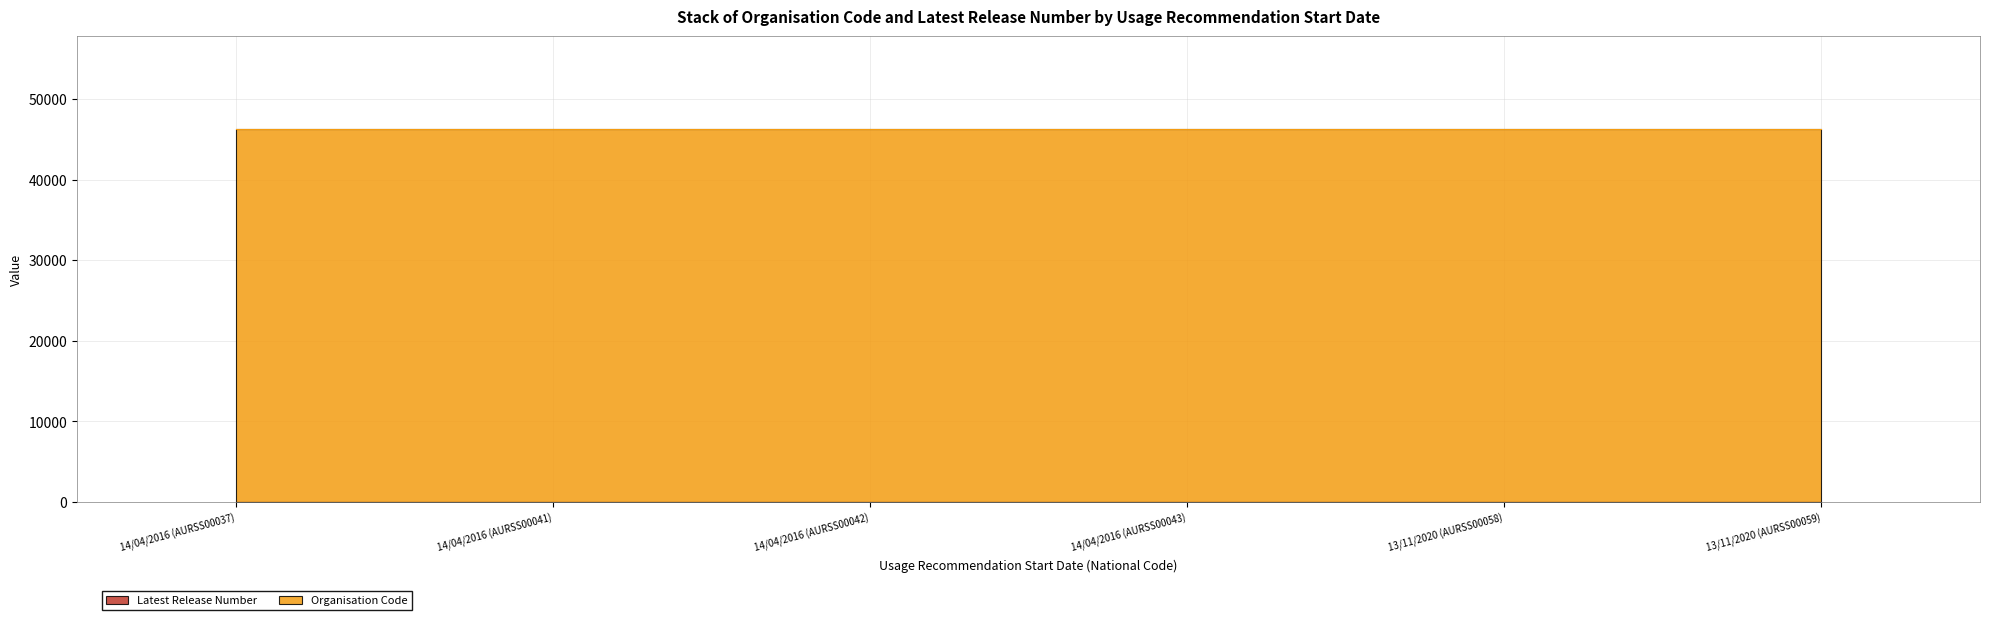

At which category does the chart reach its peak across all series?

14/04/2016 (AURSS00037)